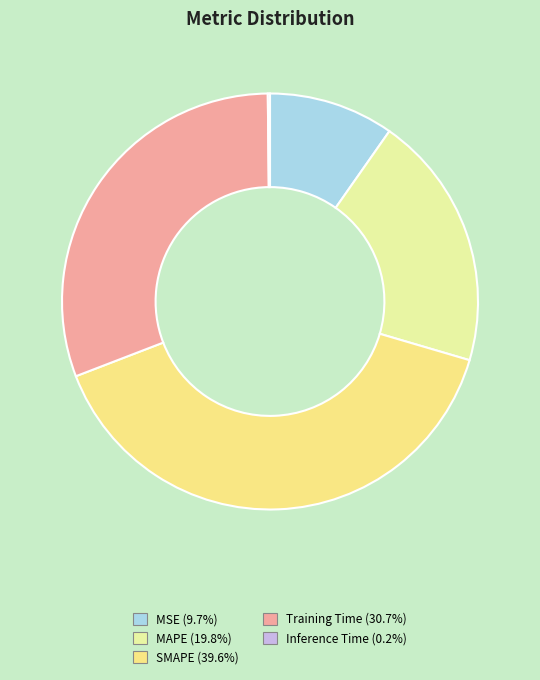

To the nearest percent, what is the combined percentage of Inference Time and MSE?

10%